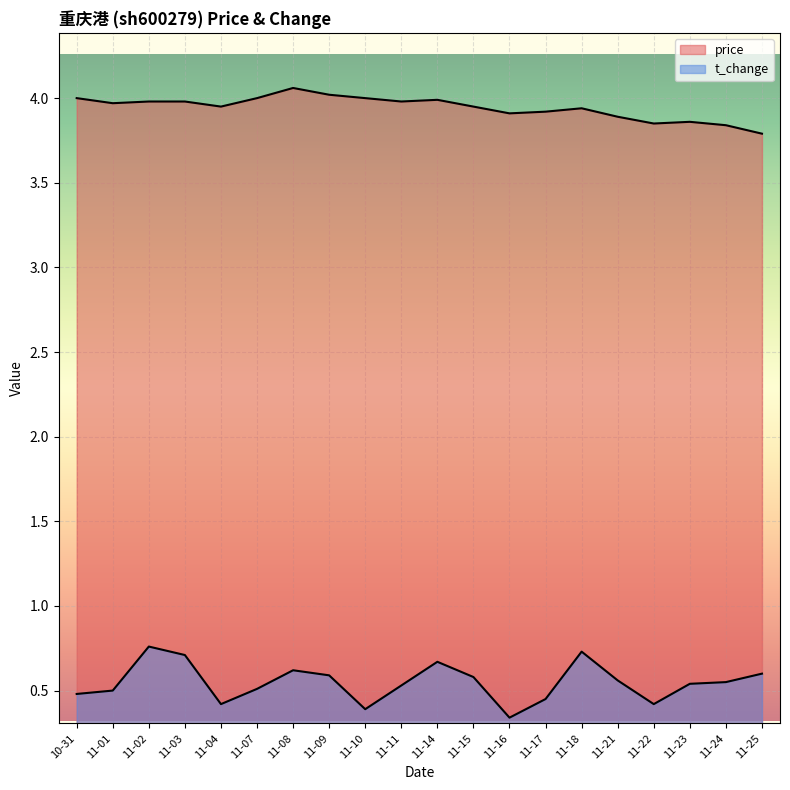

What is the difference between the maximum and minimum values in the price series?

0.3